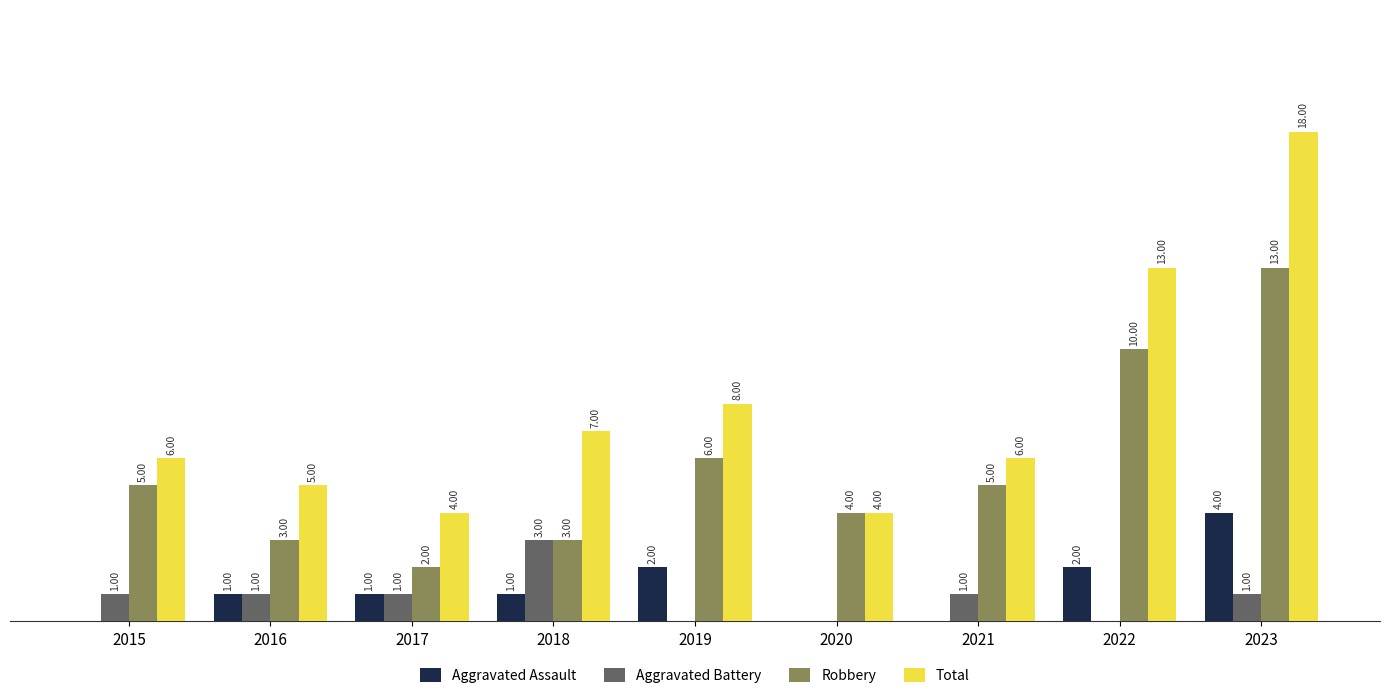

Are the bars horizontal?

No